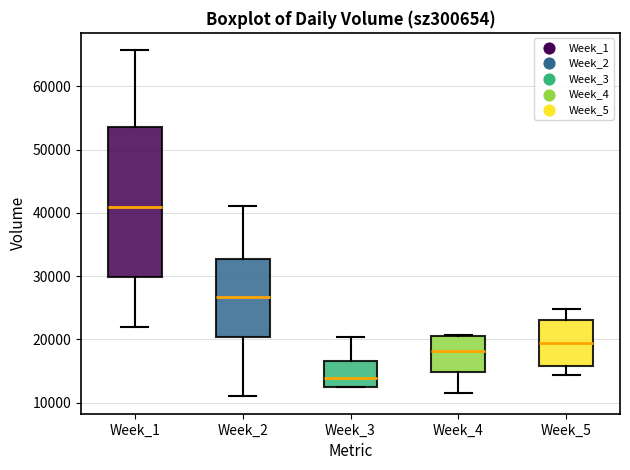

Where does the median line of the box for Week_2 sit on the y-axis? The values are not printed on the chart, so give them approximately, as read against the axis.

27000